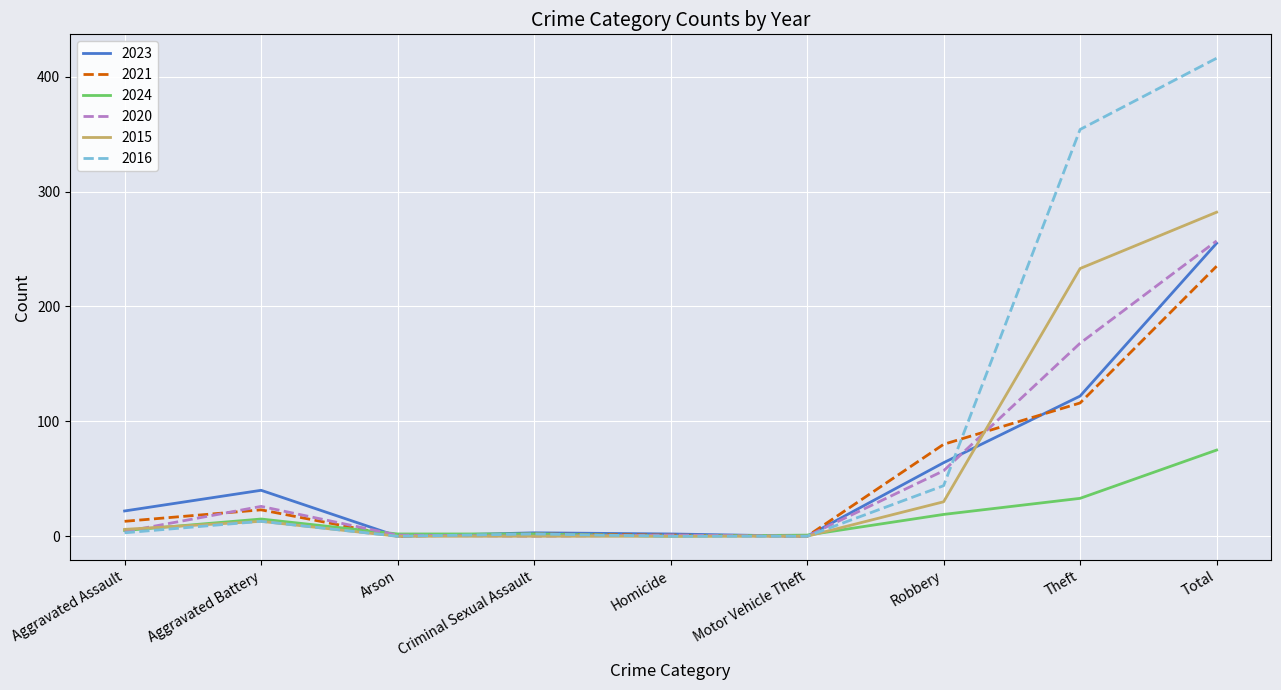

Where is the first local maximum for 2015?

Aggravated Battery